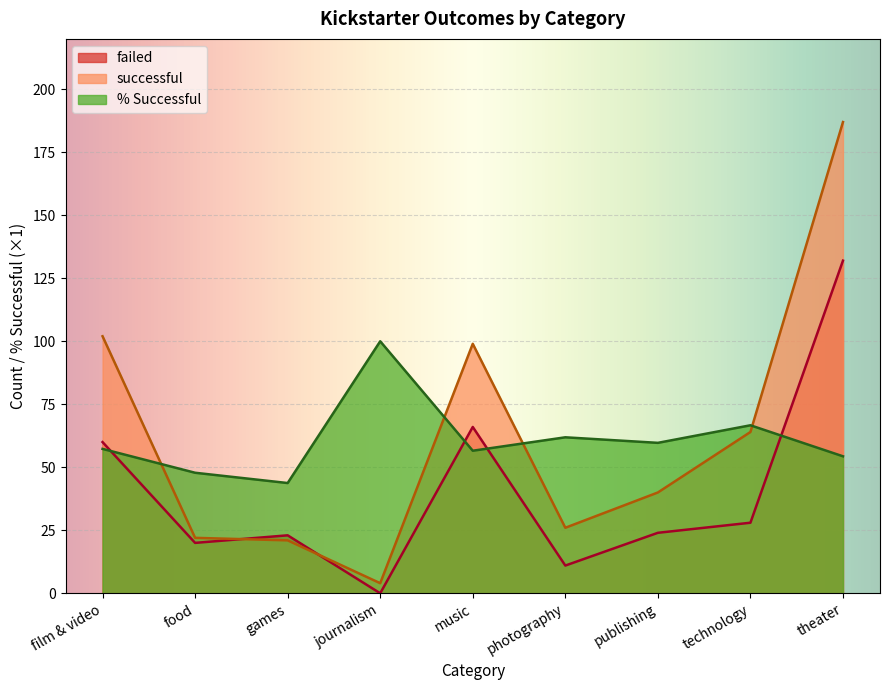

What value does the failed series have at theater?

132.0